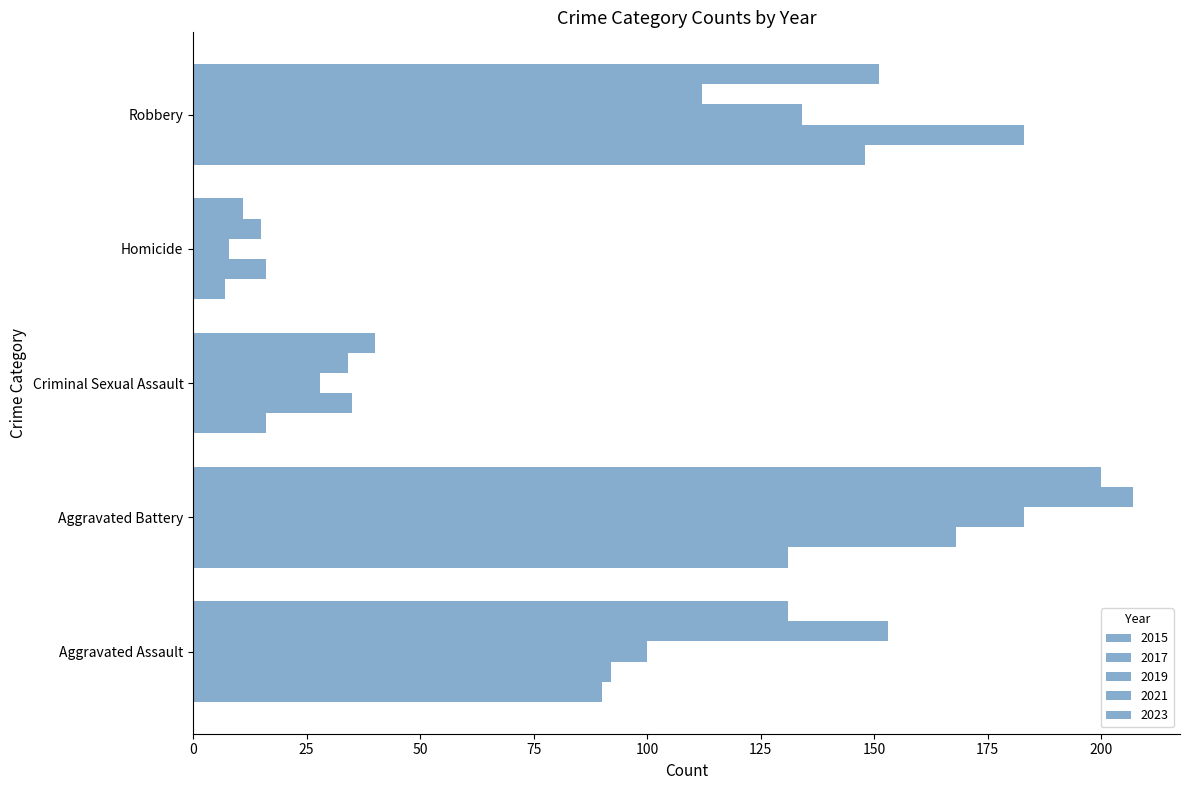

How many categories are shown in the chart?

5